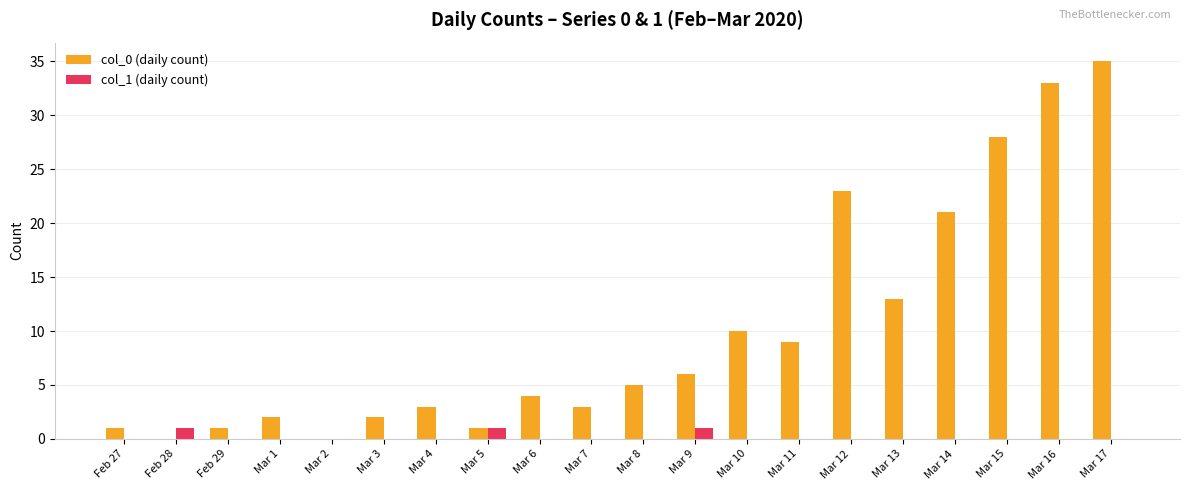

Are the bars horizontal?

No